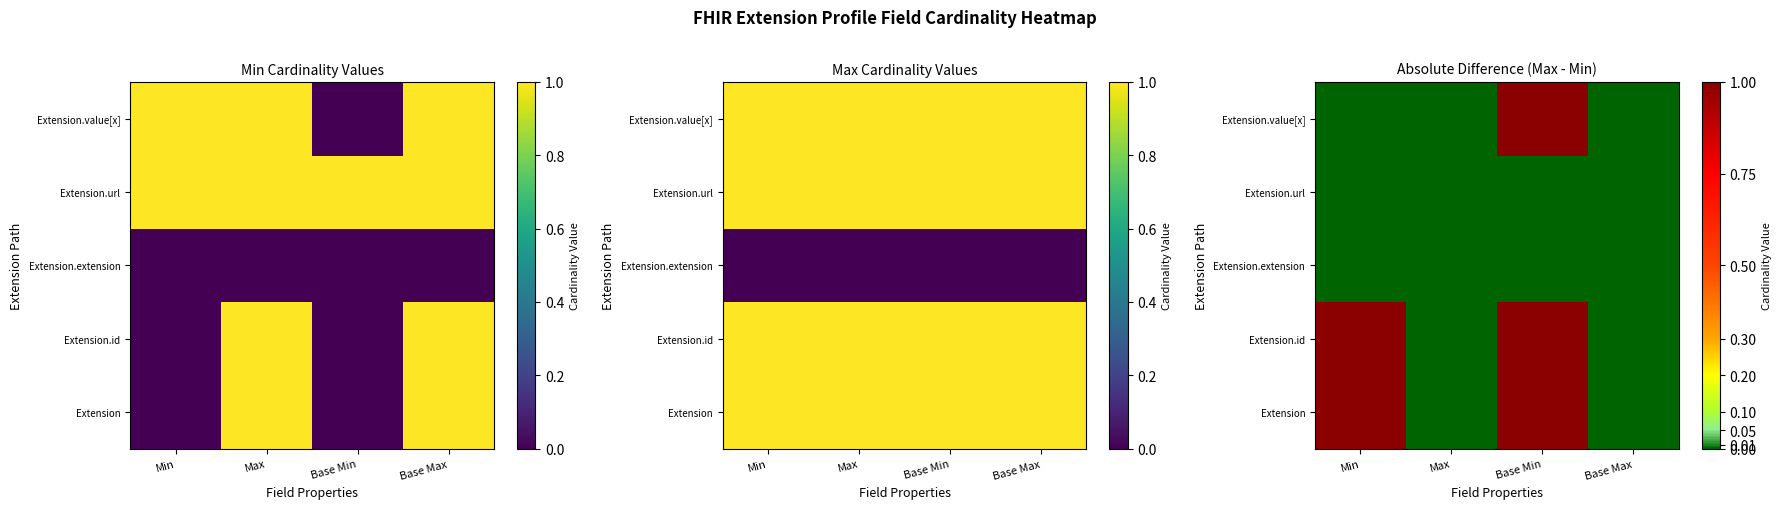

Count the number of data series in this chart.

5